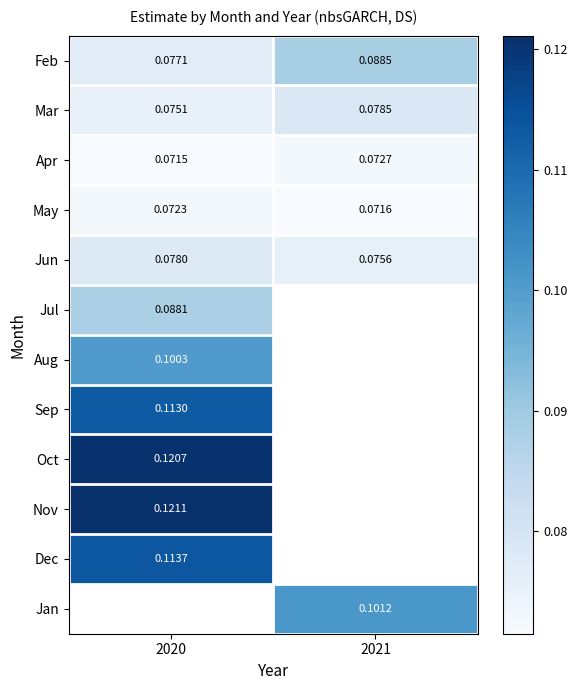

The Feb series shows 0.2 at 2021. True or false?

False